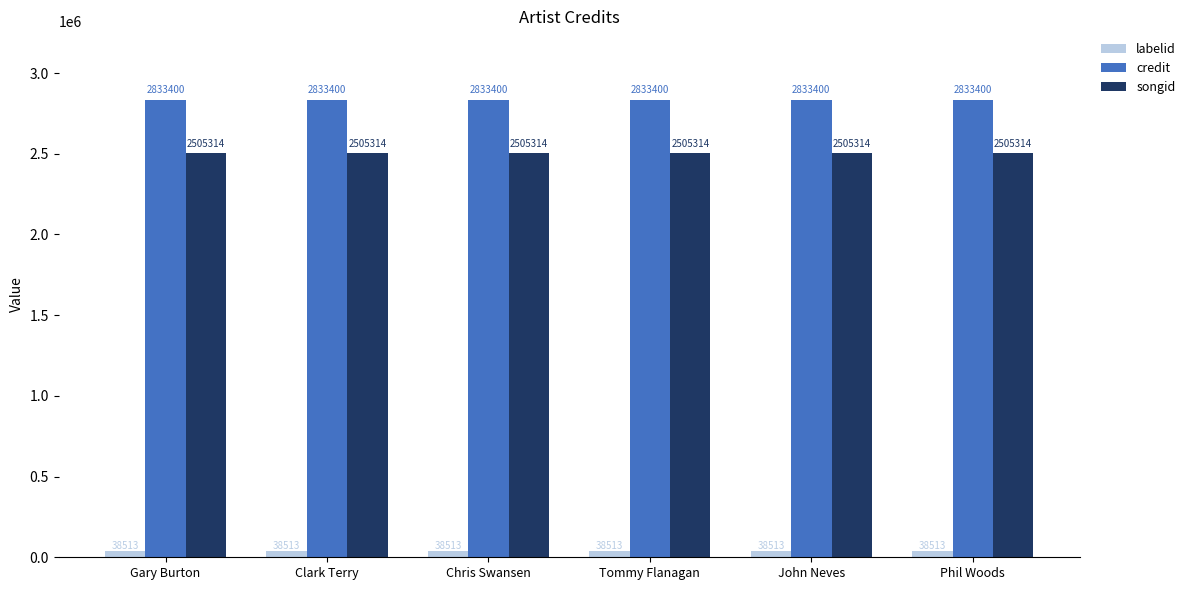

What is the lowest value of the credit series?

2833400